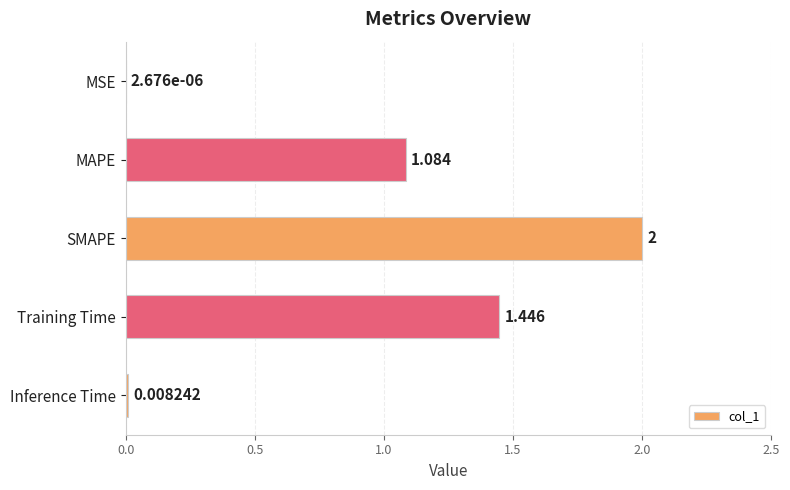

Where is the data nearest to the value 1?

MAPE